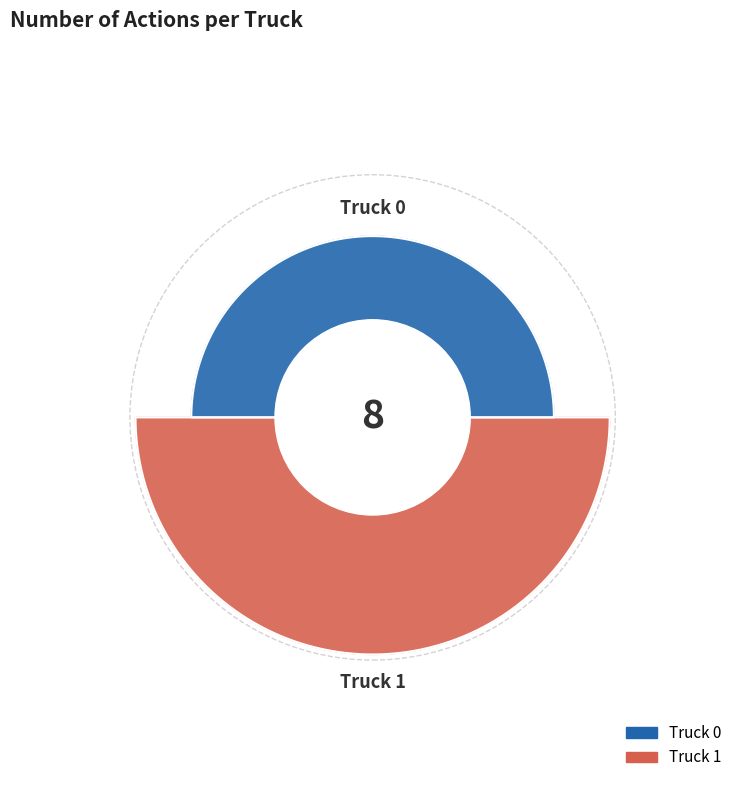

What percentage is the Truck 0 slice, to the nearest percent?

38%